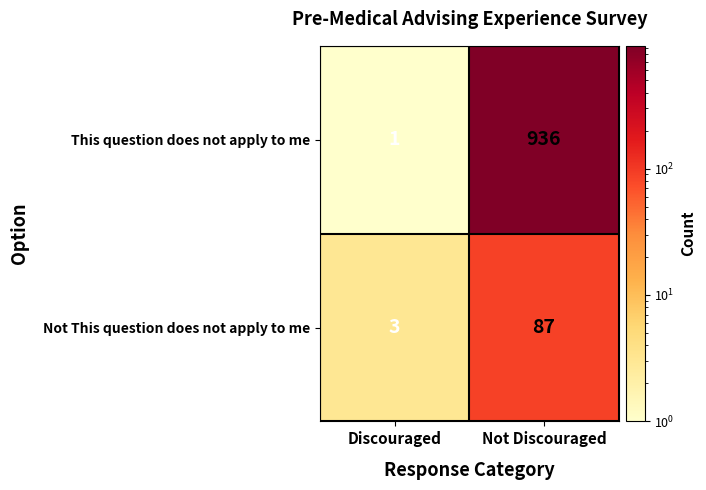

Reading left to right, transcribe all the data shown in this chart.

This question does not apply to me: Discouraged=1	Not Discouraged=936
Not This question does not apply to me: Discouraged=3	Not Discouraged=87